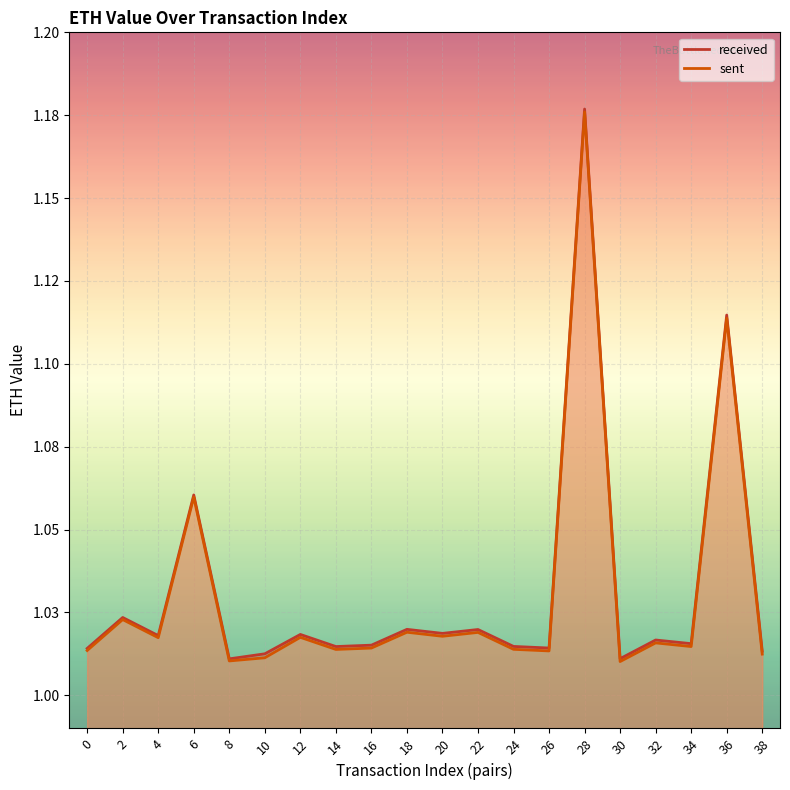

What is the difference between the second highest and second lowest values in the received series?

0.1